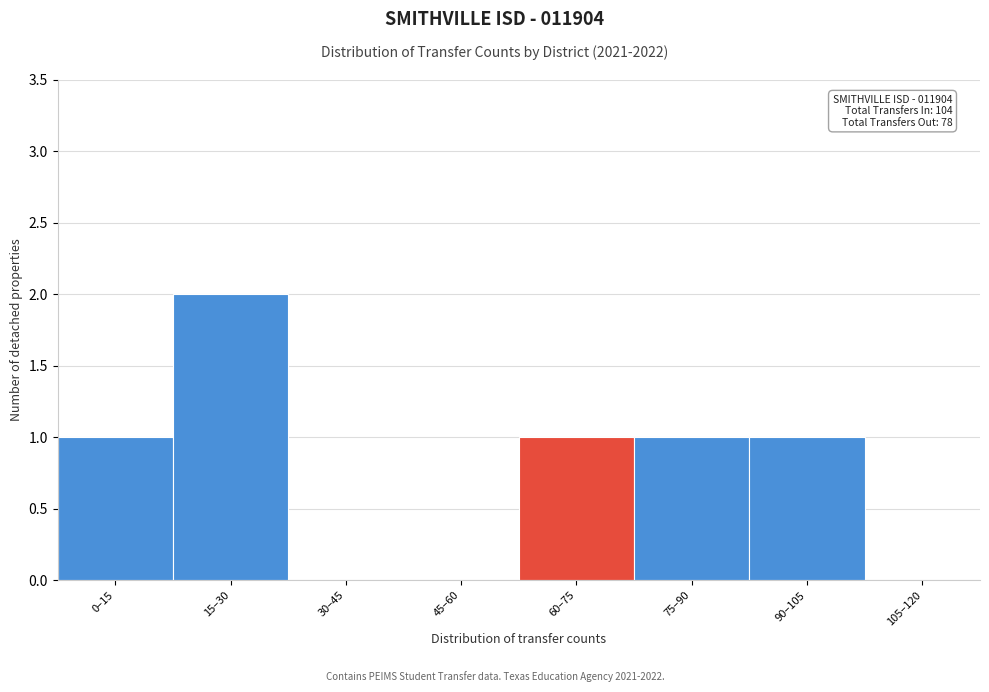

Reading left to right, extract all data points from this chart.

0–15=1	15–30=2	30–45=0	45–60=0	60–75=1	75–90=1	90–105=1	105–120=0